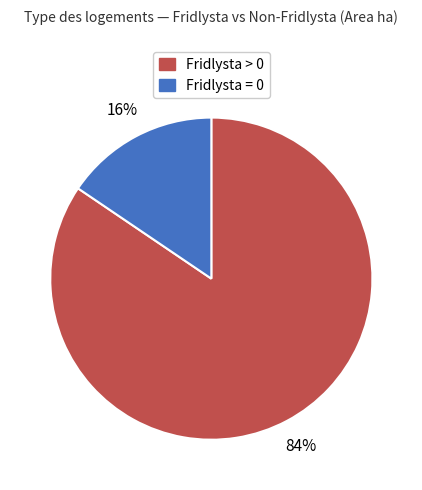

To the nearest percent, what is the average slice percentage?

50%